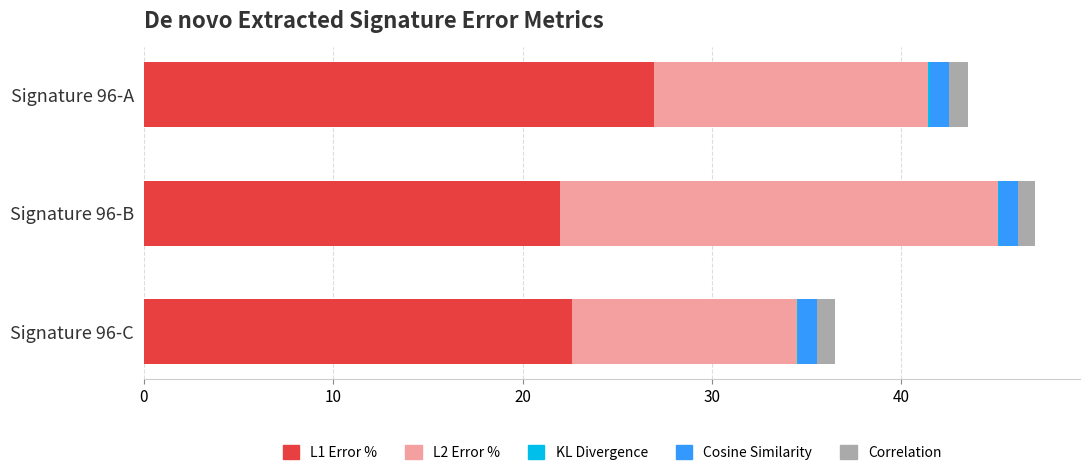

Is it true that L1 Error % equals 30.1 at Signature 96-C?

False